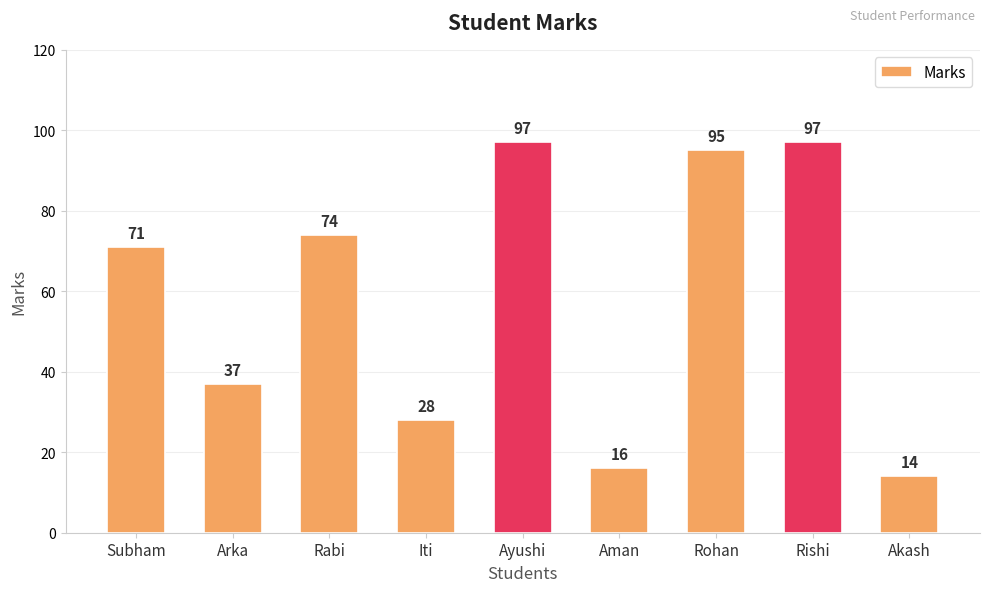

What is the change in value from Subham to Rabi?

+3